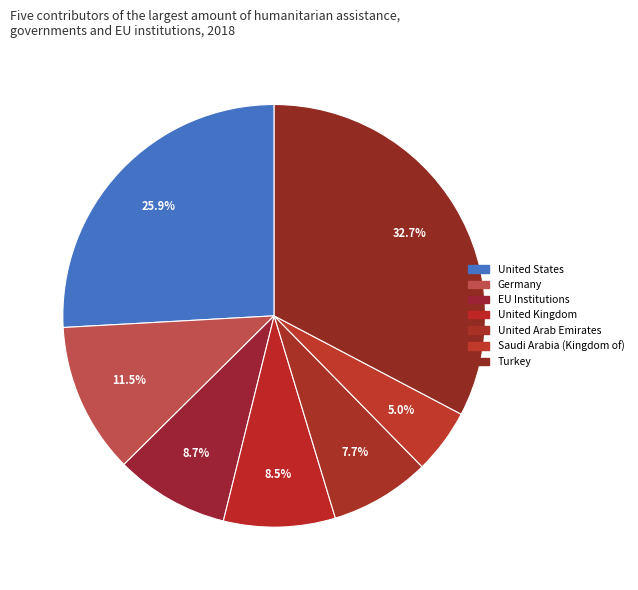

Rank the categories by value from lowest to highest.

Saudi Arabia (Kingdom of), United Arab Emirates, United Kingdom, EU Institutions, Germany, United States, Turkey